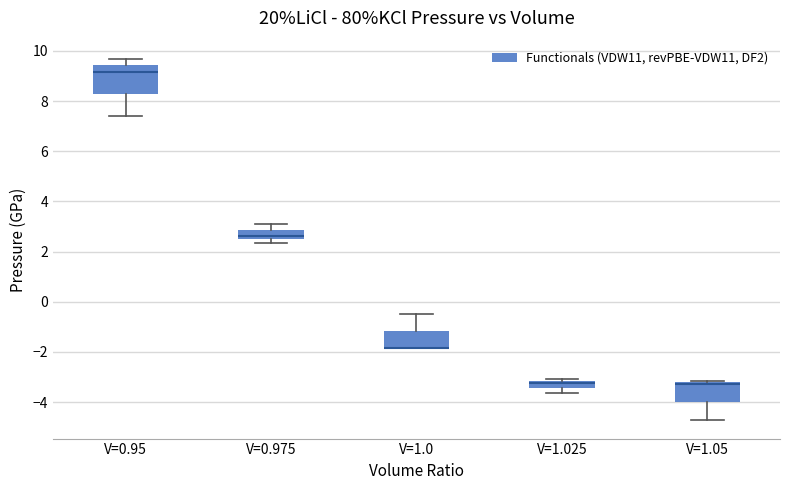

Where is the lower edge of the box for V=0.975 on the y-axis? The values are not printed on the chart, so give them approximately, as read against the axis.

2.4